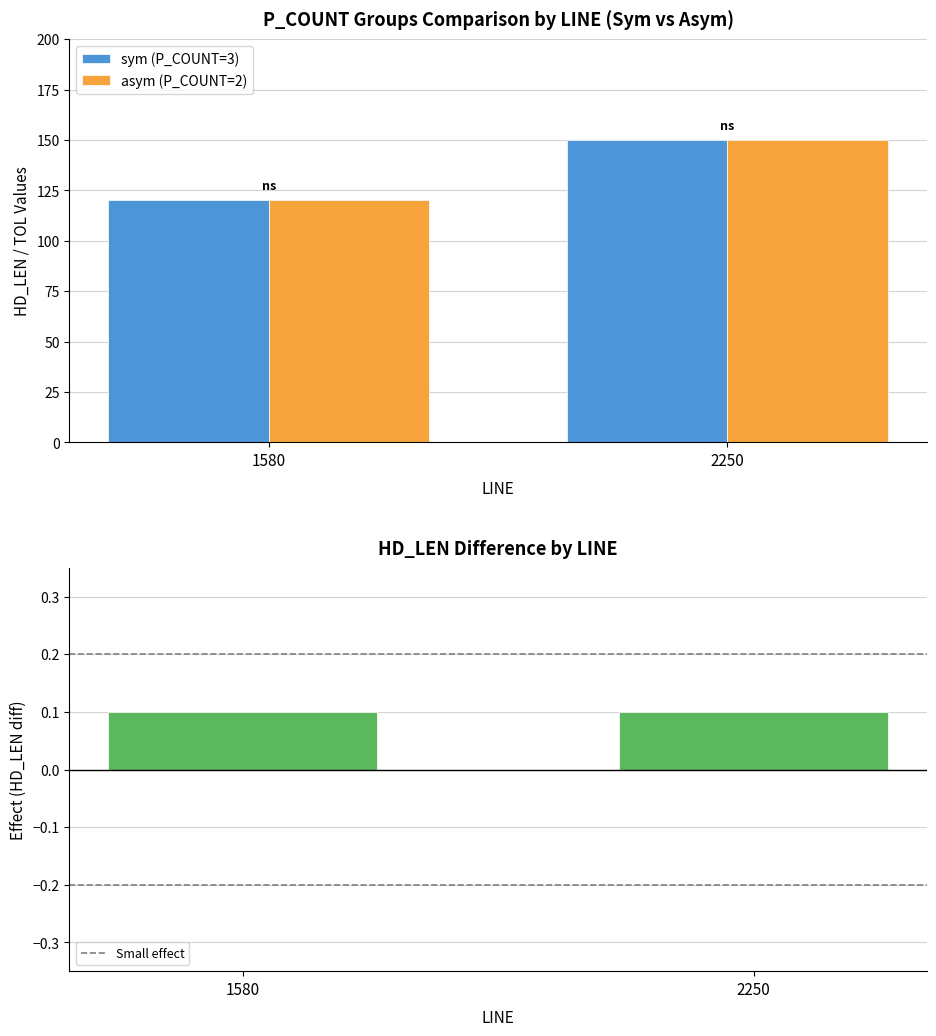

What is the total value across all series at 1580?

240.1